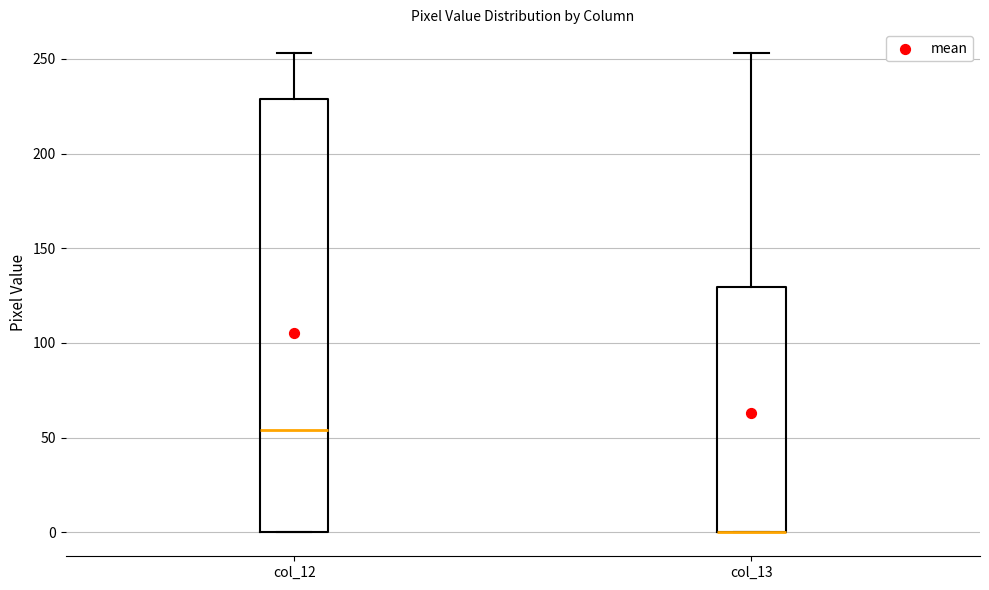

Reading left to right, transcribe this box plot: for each box, give where its median line is, the range the box spans, and where its two whiskers end, as read against the y-axis. The values are not printed on the chart, so give them approximately, as read against the axis.

col_12: median 55, box 0 to 230, whiskers 0 to 255
col_13: median 0 (drawn on the box's lower edge), box 0 to 130, whiskers 0 to 255